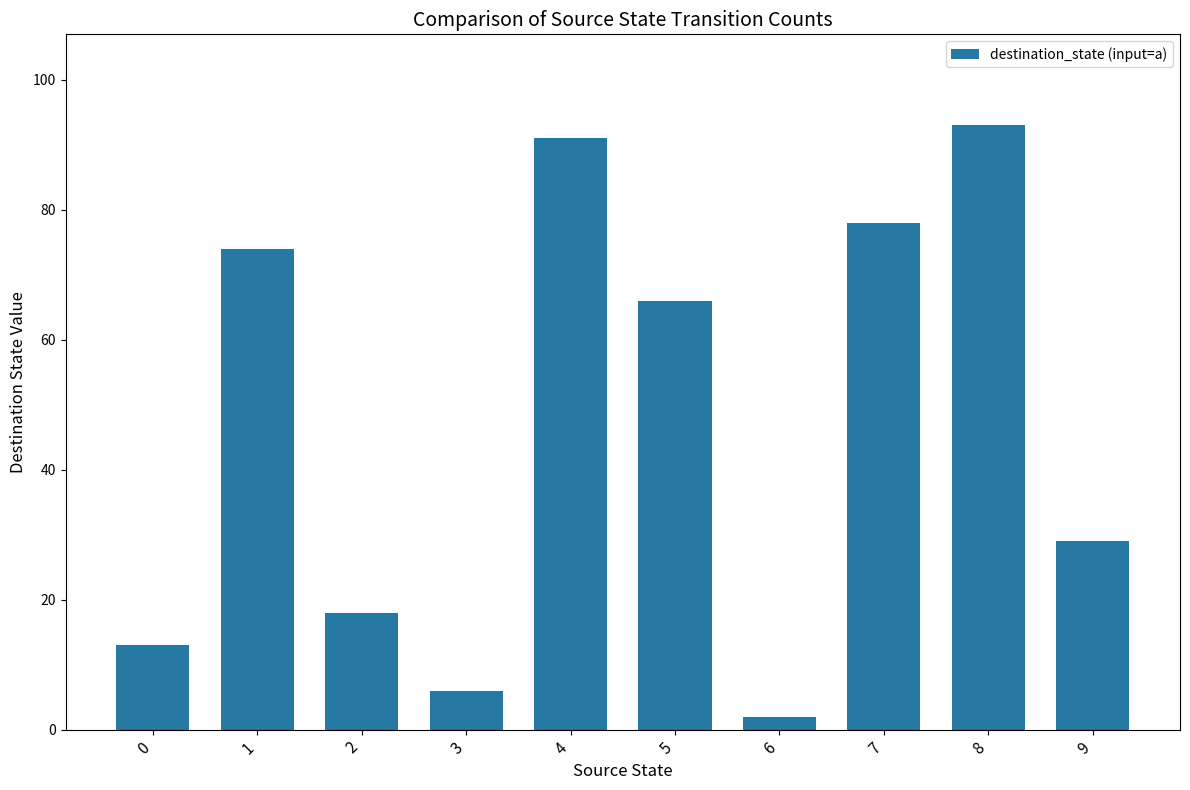

What is the sum of all values?

470